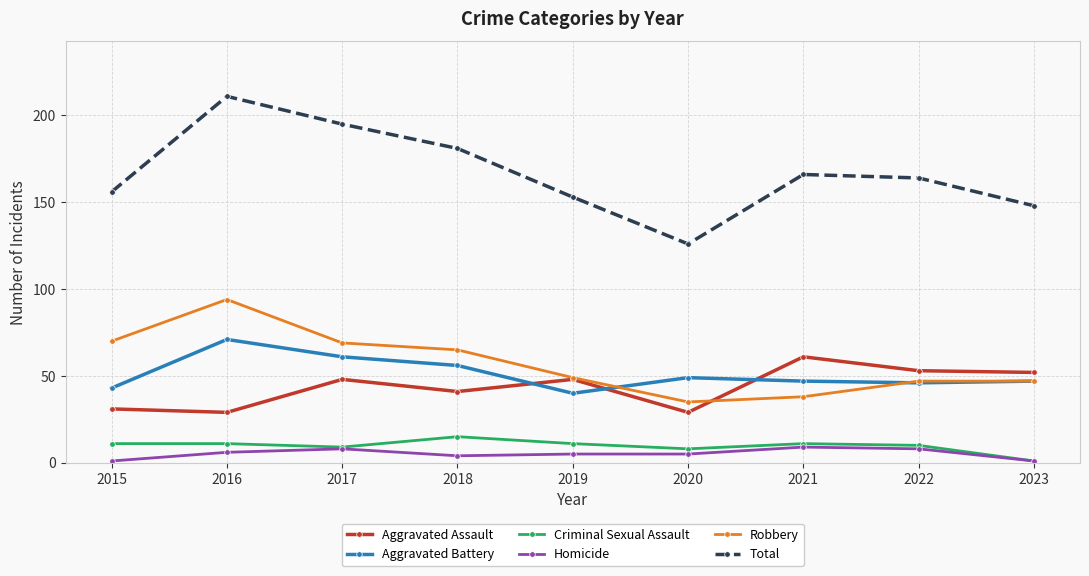

At which category does Total reach its first local peak?

2016